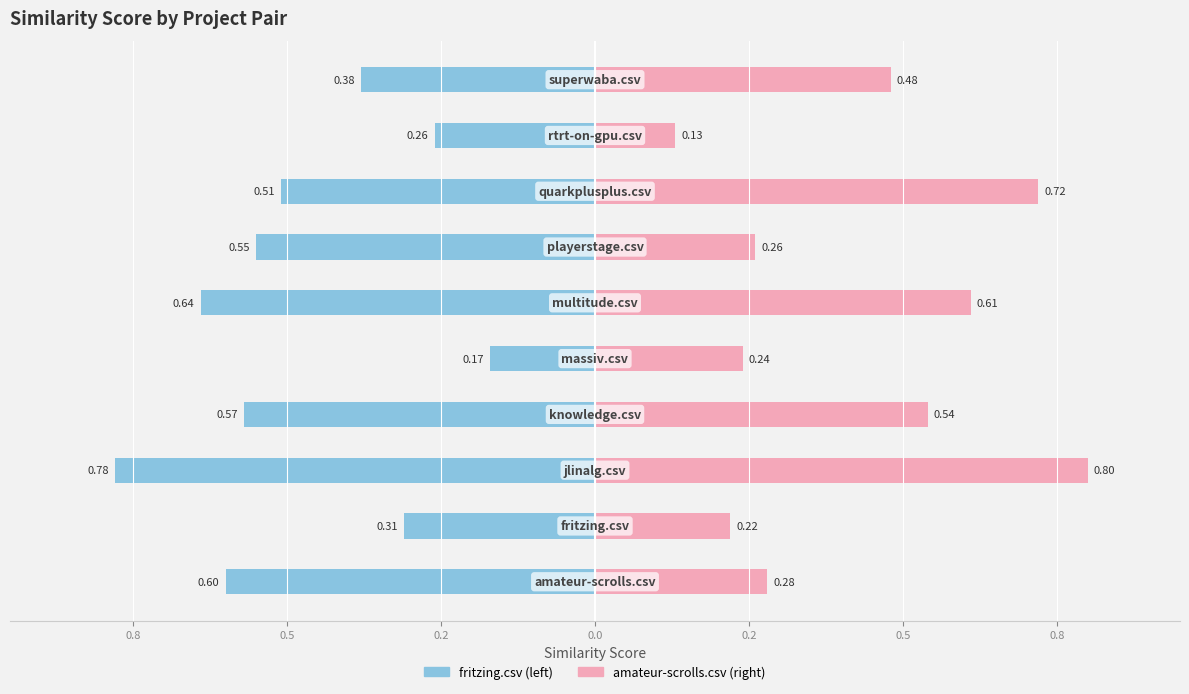

The amateur-scrolls.csv series shows 0.2 at 1.0. True or false?

False